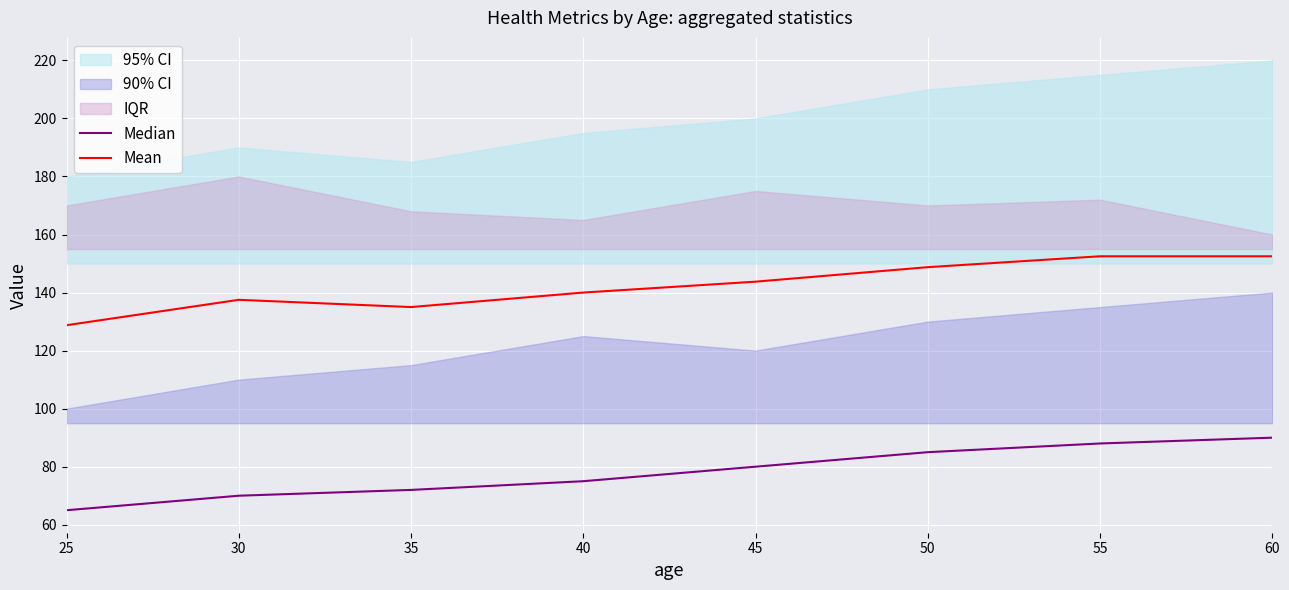

Reading right to left, transcribe all the data shown in this chart.

Median: 90.0	88.0	85.0	80.0	75.0	72.0	70.0	65.0
Mean: 152.5	152.5	148.8	143.8	140.0	135.0	137.5	128.8